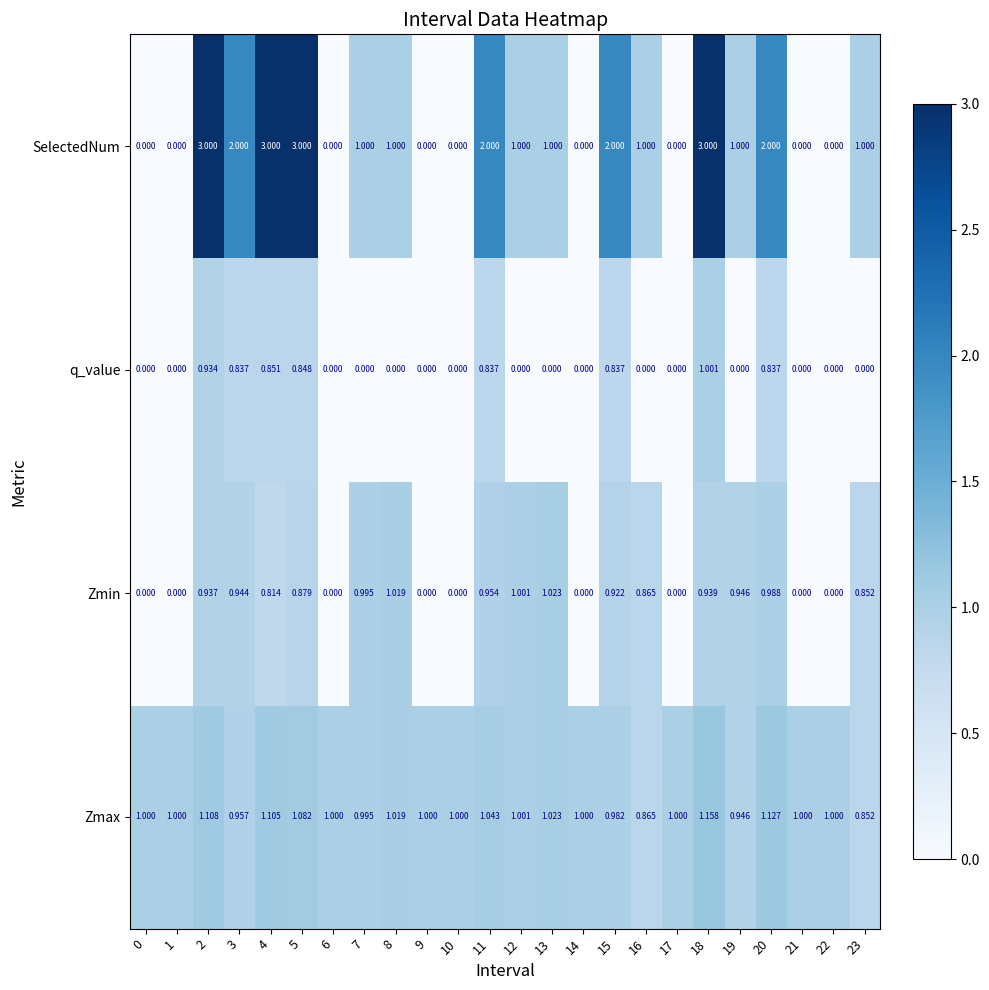

Which series has the widest spread of values?

SelectedNum